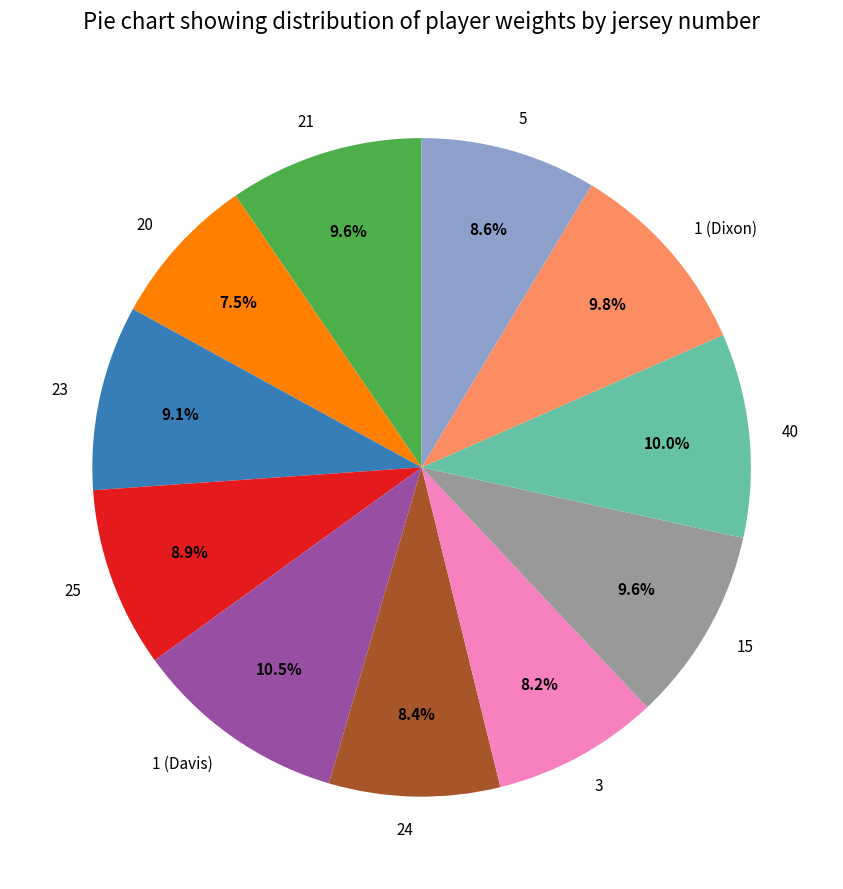

Which slice is the smallest?

20